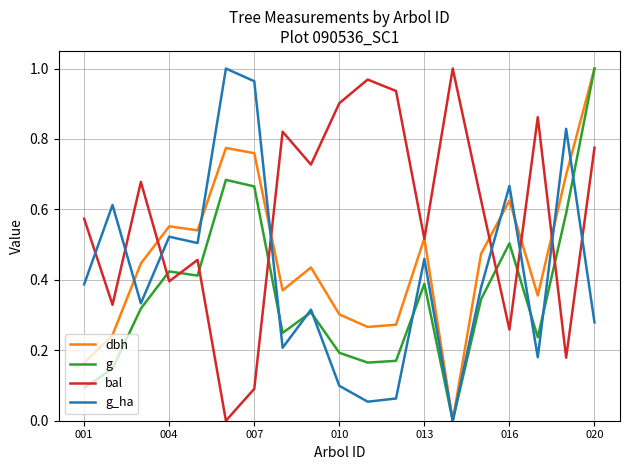

Rank the series by their average value, from highest to lowest.

bal, dbh, g_ha, g